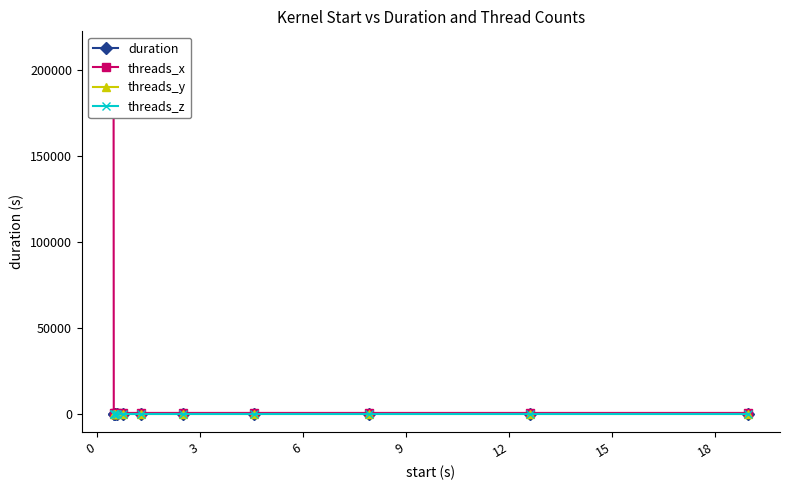

The value of duration at 10 is 5.2. True or false?

False